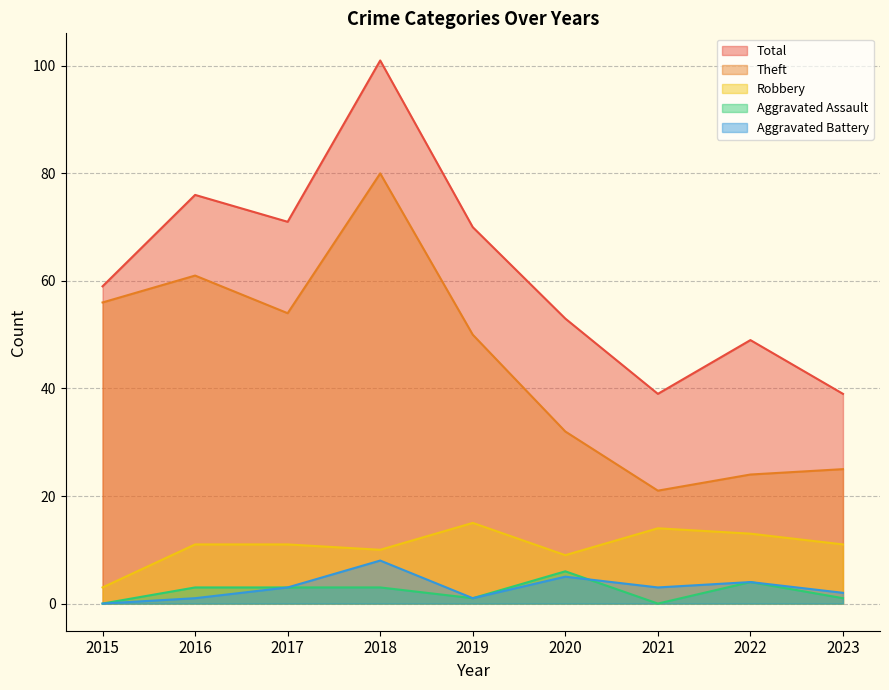

Does the chart have visible grid lines?

Yes